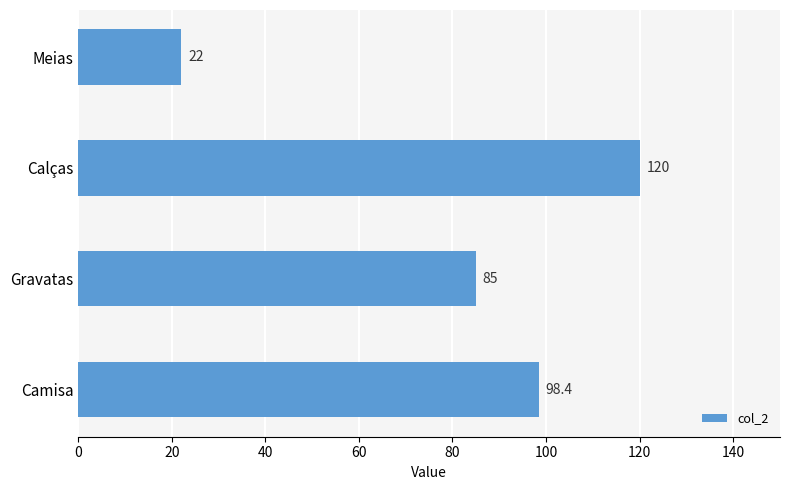

How many bars are there in total?

4